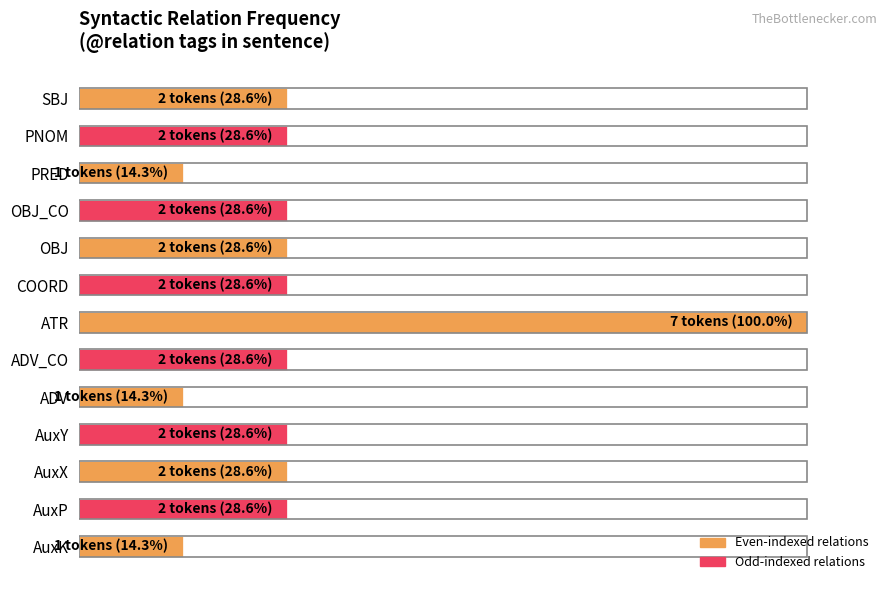

How many data points are less than 28?

3